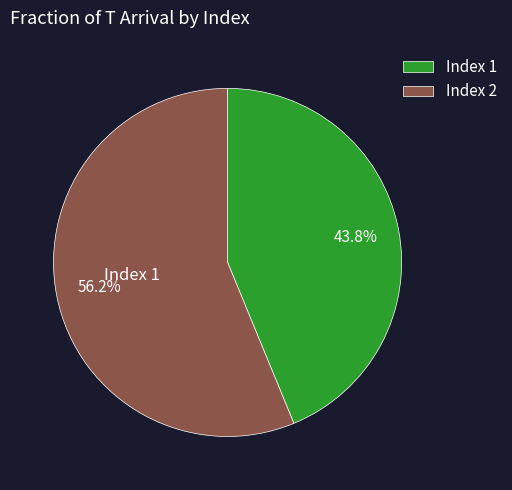

What percentage is NOT represented by Index 1?

56.2%